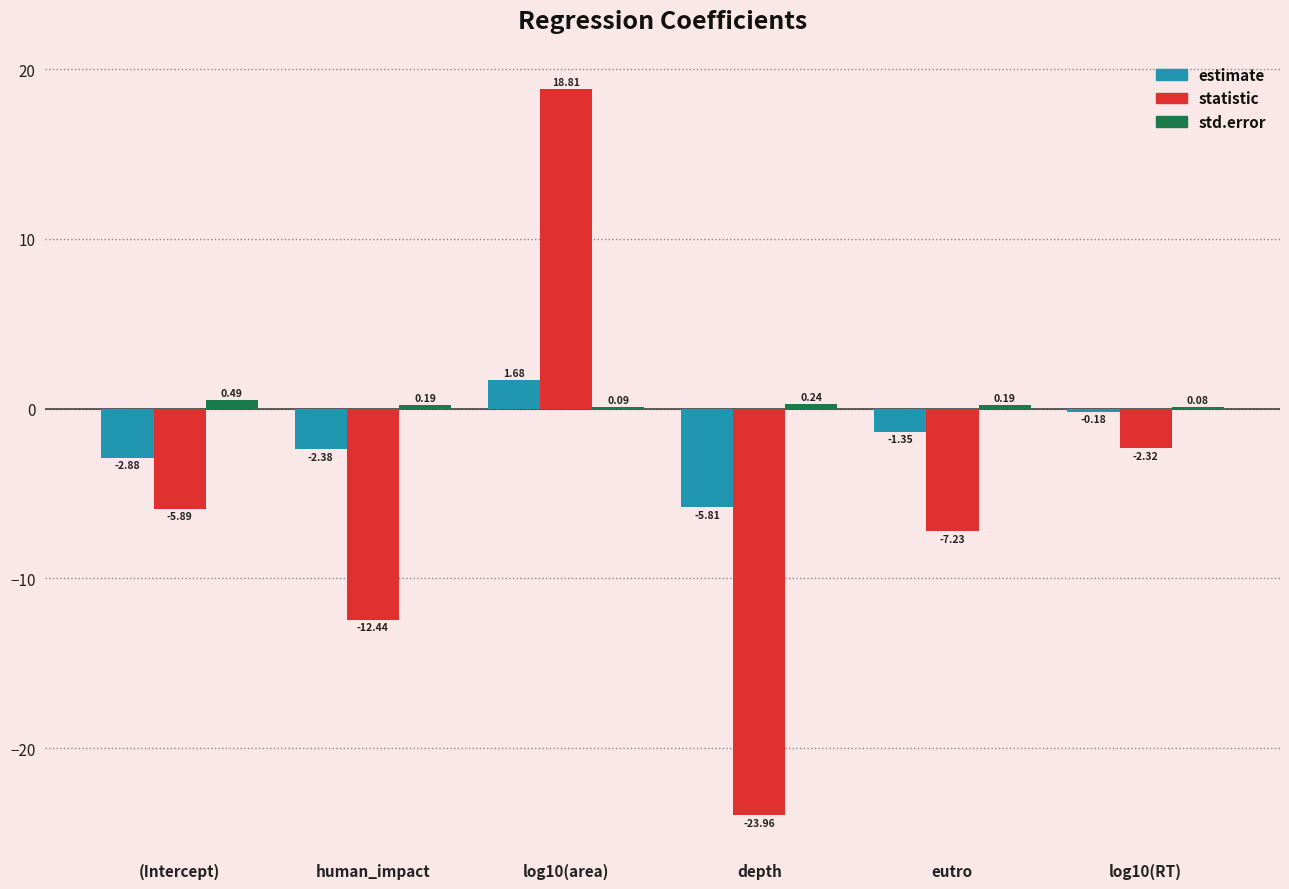

The value of statistic at depth is -39.6. True or false?

False